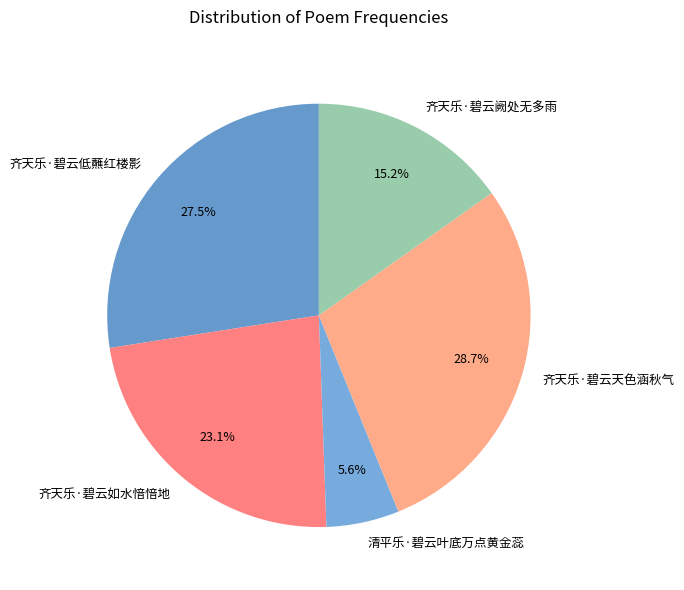

Rank the categories by value from lowest to highest.

清平乐·碧云叶底万点黄金蕊, 齐天乐·碧云阙处无多雨, 齐天乐·碧云如水愔愔地, 齐天乐·碧云低蘸红楼影, 齐天乐·碧云天色涵秋气